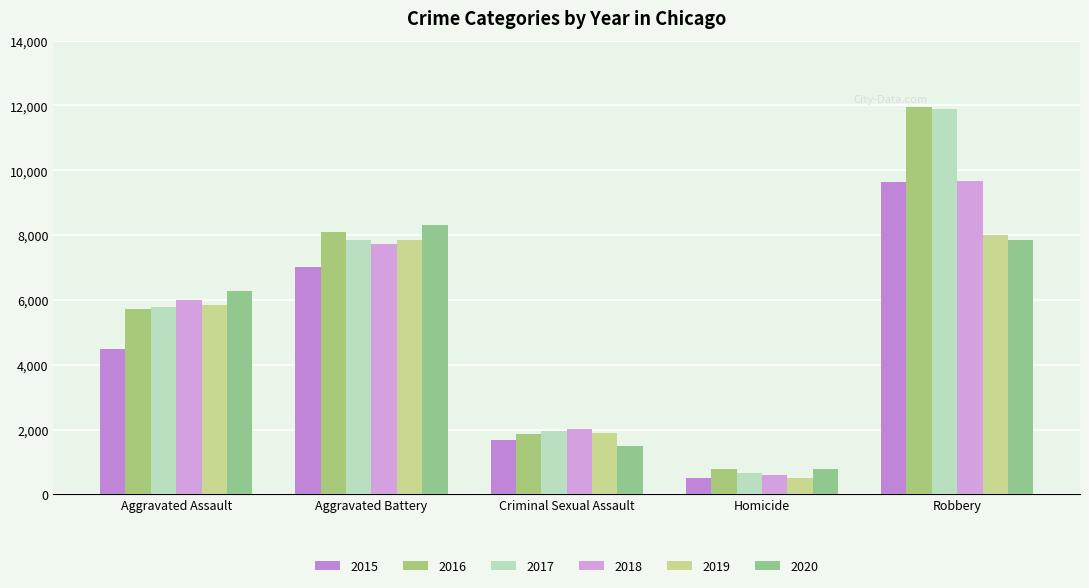

What is the total value across all series at Criminal Sexual Assault?

10904